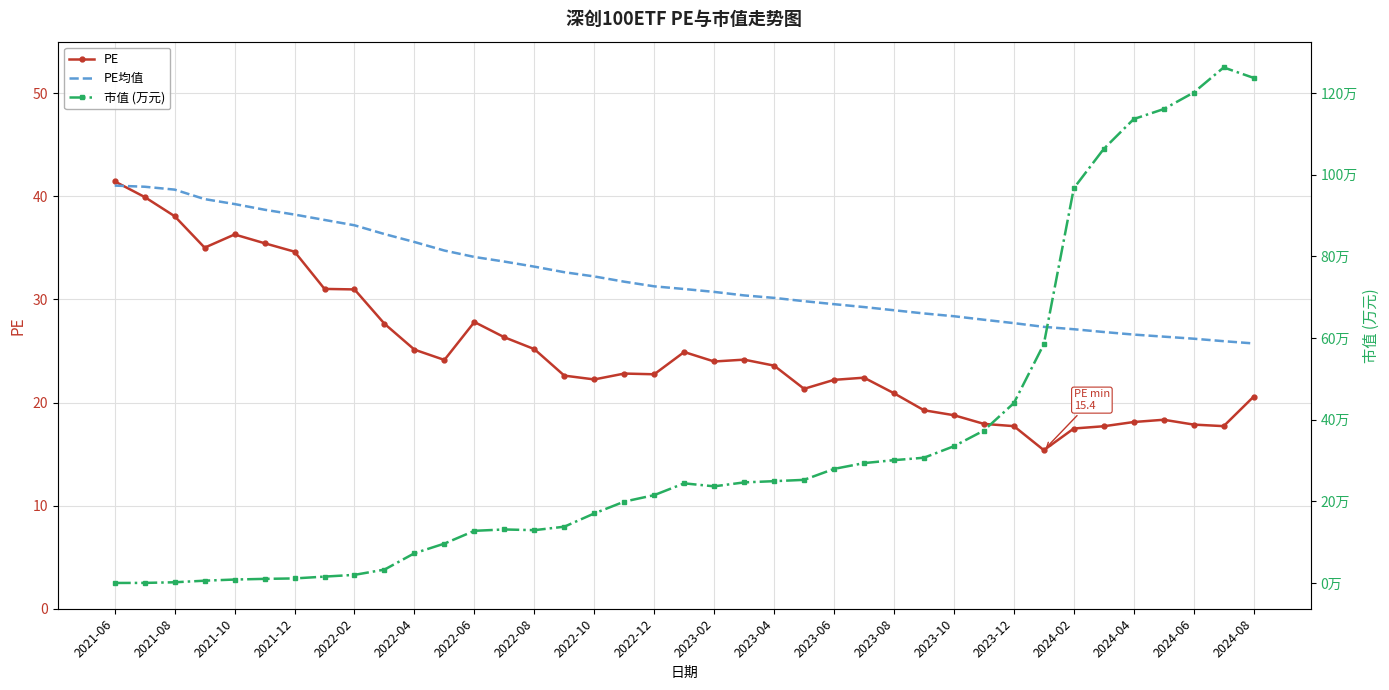

The value of PE均值 at 2021-12 is 38.2. True or false?

True